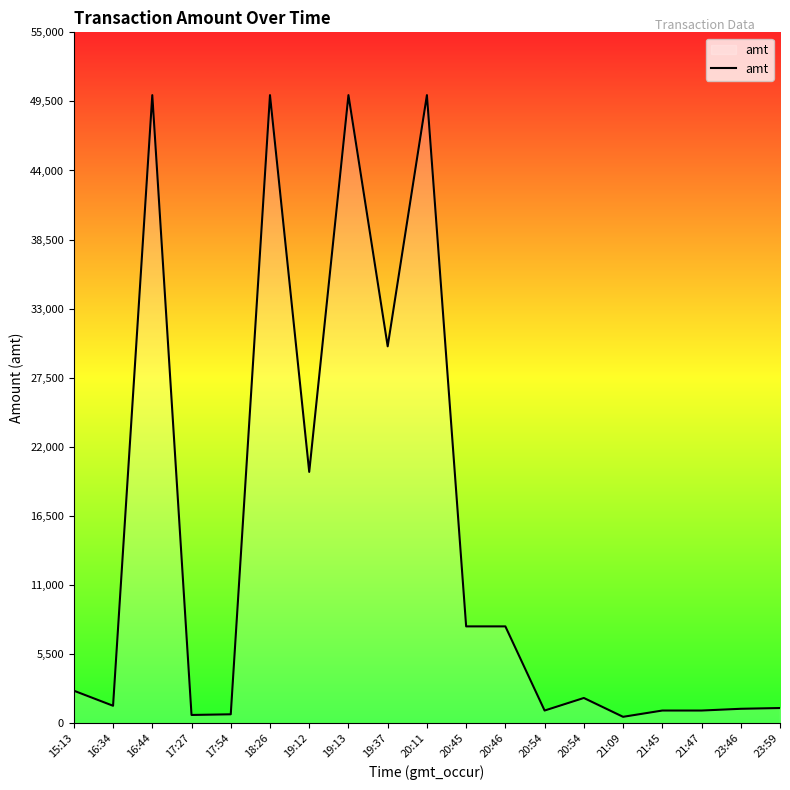

How many interior local peaks (higher than both neighbors) does the data have?

5